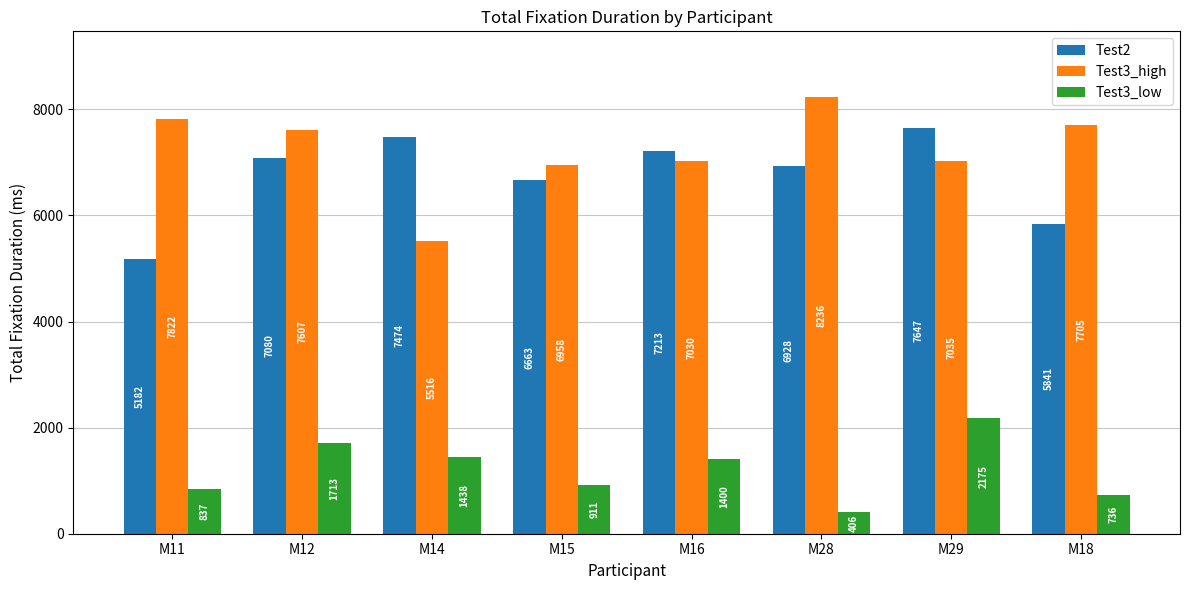

Rank the series at M15 from lowest to highest value.

Test3_low, Test2, Test3_high